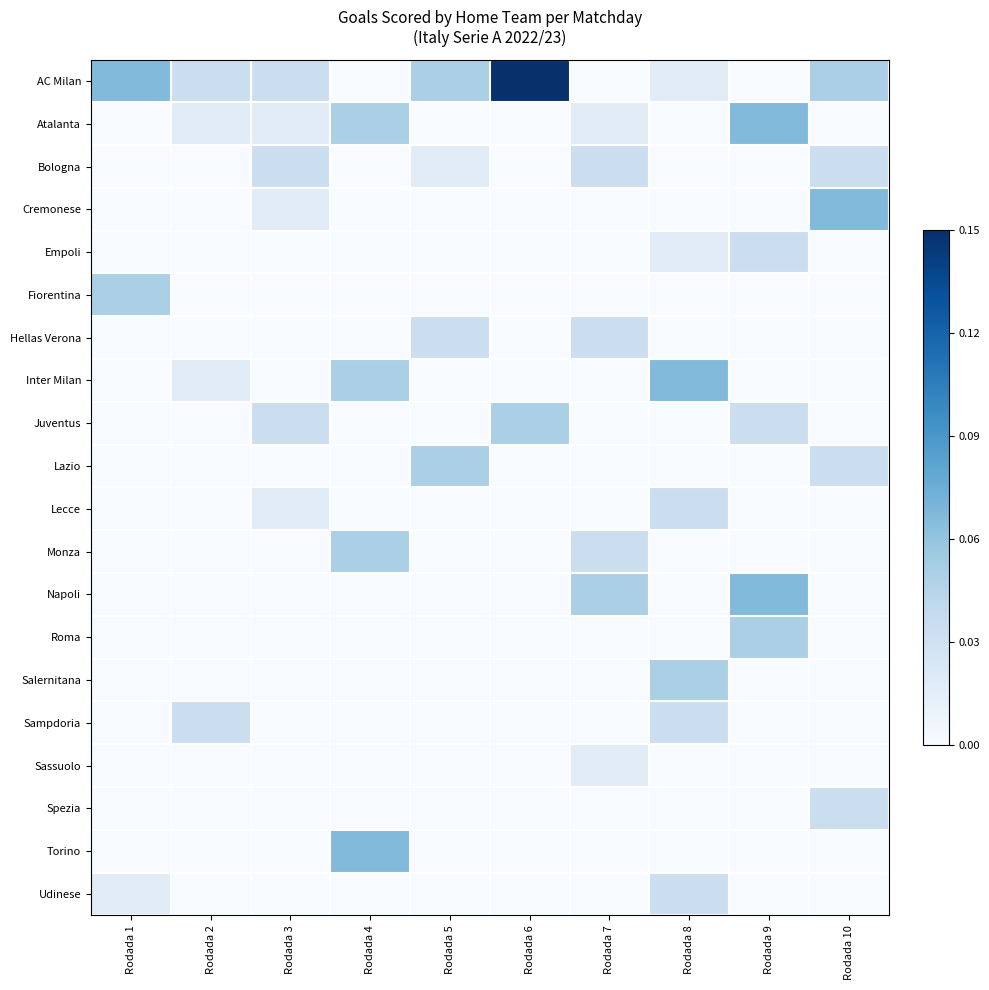

Reading left to right, extract all data points from this chart.

AC Milan: Rodada 1=0.4	Rodada 2=0.2	Rodada 3=0.2	Rodada 4=0.0	Rodada 5=0.3	Rodada 6=1.0	Rodada 7=0.0	Rodada 8=0.1	Rodada 9=0.0	Rodada 10=0.3
Atalanta: Rodada 1=0.0	Rodada 2=0.1	Rodada 3=0.1	Rodada 4=0.3	Rodada 5=0.0	Rodada 6=0.0	Rodada 7=0.1	Rodada 8=0.0	Rodada 9=0.4	Rodada 10=0.0
Bologna: Rodada 1=0.0	Rodada 2=0.0	Rodada 3=0.2	Rodada 4=0.0	Rodada 5=0.1	Rodada 6=0.0	Rodada 7=0.2	Rodada 8=0.0	Rodada 9=0.0	Rodada 10=0.2
Cremonese: Rodada 1=0.0	Rodada 2=0.0	Rodada 3=0.1	Rodada 4=0.0	Rodada 5=0.0	Rodada 6=0.0	Rodada 7=0.0	Rodada 8=0.0	Rodada 9=0.0	Rodada 10=0.4
Empoli: Rodada 1=0.0	Rodada 2=0.0	Rodada 3=0.0	Rodada 4=0.0	Rodada 5=0.0	Rodada 6=0.0	Rodada 7=0.0	Rodada 8=0.1	Rodada 9=0.2	Rodada 10=0.0
Fiorentina: Rodada 1=0.3	Rodada 2=0.0	Rodada 3=0.0	Rodada 4=0.0	Rodada 5=0.0	Rodada 6=0.0	Rodada 7=0.0	Rodada 8=0.0	Rodada 9=0.0	Rodada 10=0.0
Hellas Verona: Rodada 1=0.0	Rodada 2=0.0	Rodada 3=0.0	Rodada 4=0.0	Rodada 5=0.2	Rodada 6=0.0	Rodada 7=0.2	Rodada 8=0.0	Rodada 9=0.0	Rodada 10=0.0
Inter Milan: Rodada 1=0.0	Rodada 2=0.1	Rodada 3=0.0	Rodada 4=0.3	Rodada 5=0.0	Rodada 6=0.0	Rodada 7=0.0	Rodada 8=0.4	Rodada 9=0.0	Rodada 10=0.0
Juventus: Rodada 1=0.0	Rodada 2=0.0	Rodada 3=0.2	Rodada 4=0.0	Rodada 5=0.0	Rodada 6=0.3	Rodada 7=0.0	Rodada 8=0.0	Rodada 9=0.2	Rodada 10=0.0
Lazio: Rodada 1=0.0	Rodada 2=0.0	Rodada 3=0.0	Rodada 4=0.0	Rodada 5=0.3	Rodada 6=0.0	Rodada 7=0.0	Rodada 8=0.0	Rodada 9=0.0	Rodada 10=0.2
Lecce: Rodada 1=0.0	Rodada 2=0.0	Rodada 3=0.1	Rodada 4=0.0	Rodada 5=0.0	Rodada 6=0.0	Rodada 7=0.0	Rodada 8=0.2	Rodada 9=0.0	Rodada 10=0.0
Monza: Rodada 1=0.0	Rodada 2=0.0	Rodada 3=0.0	Rodada 4=0.3	Rodada 5=0.0	Rodada 6=0.0	Rodada 7=0.2	Rodada 8=0.0	Rodada 9=0.0	Rodada 10=0.0
Napoli: Rodada 1=0.0	Rodada 2=0.0	Rodada 3=0.0	Rodada 4=0.0	Rodada 5=0.0	Rodada 6=0.0	Rodada 7=0.3	Rodada 8=0.0	Rodada 9=0.4	Rodada 10=0.0
Roma: Rodada 1=0.0	Rodada 2=0.0	Rodada 3=0.0	Rodada 4=0.0	Rodada 5=0.0	Rodada 6=0.0	Rodada 7=0.0	Rodada 8=0.0	Rodada 9=0.3	Rodada 10=0.0
Salernitana: Rodada 1=0.0	Rodada 2=0.0	Rodada 3=0.0	Rodada 4=0.0	Rodada 5=0.0	Rodada 6=0.0	Rodada 7=0.0	Rodada 8=0.3	Rodada 9=0.0	Rodada 10=0.0
Sampdoria: Rodada 1=0.0	Rodada 2=0.2	Rodada 3=0.0	Rodada 4=0.0	Rodada 5=0.0	Rodada 6=0.0	Rodada 7=0.0	Rodada 8=0.2	Rodada 9=0.0	Rodada 10=0.0
Sassuolo: Rodada 1=0.0	Rodada 2=0.0	Rodada 3=0.0	Rodada 4=0.0	Rodada 5=0.0	Rodada 6=0.0	Rodada 7=0.1	Rodada 8=0.0	Rodada 9=0.0	Rodada 10=0.0
Spezia: Rodada 1=0.0	Rodada 2=0.0	Rodada 3=0.0	Rodada 4=0.0	Rodada 5=0.0	Rodada 6=0.0	Rodada 7=0.0	Rodada 8=0.0	Rodada 9=0.0	Rodada 10=0.2
Torino: Rodada 1=0.0	Rodada 2=0.0	Rodada 3=0.0	Rodada 4=0.4	Rodada 5=0.0	Rodada 6=0.0	Rodada 7=0.0	Rodada 8=0.0	Rodada 9=0.0	Rodada 10=0.0
Udinese: Rodada 1=0.1	Rodada 2=0.0	Rodada 3=0.0	Rodada 4=0.0	Rodada 5=0.0	Rodada 6=0.0	Rodada 7=0.0	Rodada 8=0.2	Rodada 9=0.0	Rodada 10=0.0